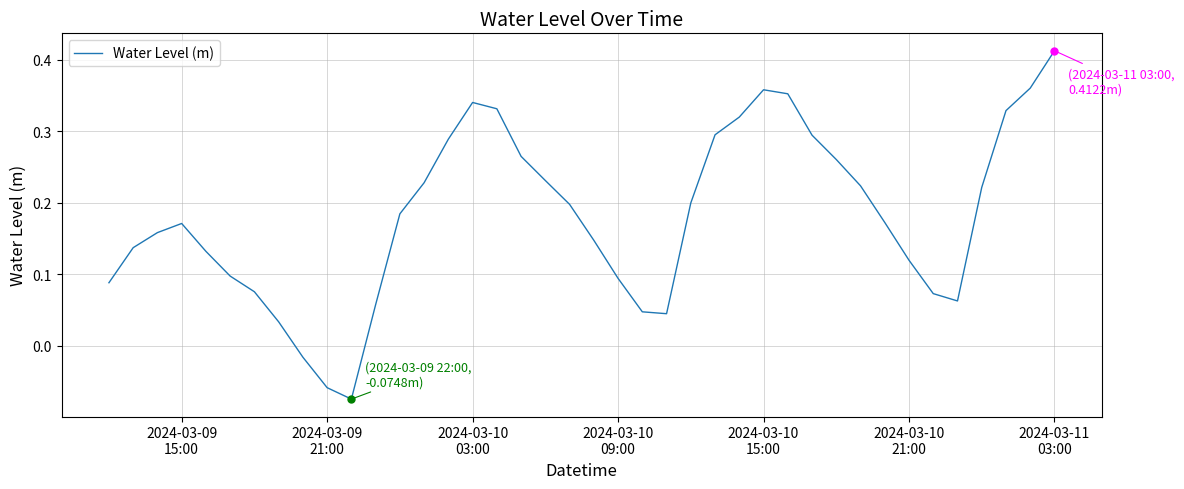

What is the difference between the maximum and minimum values?

0.5